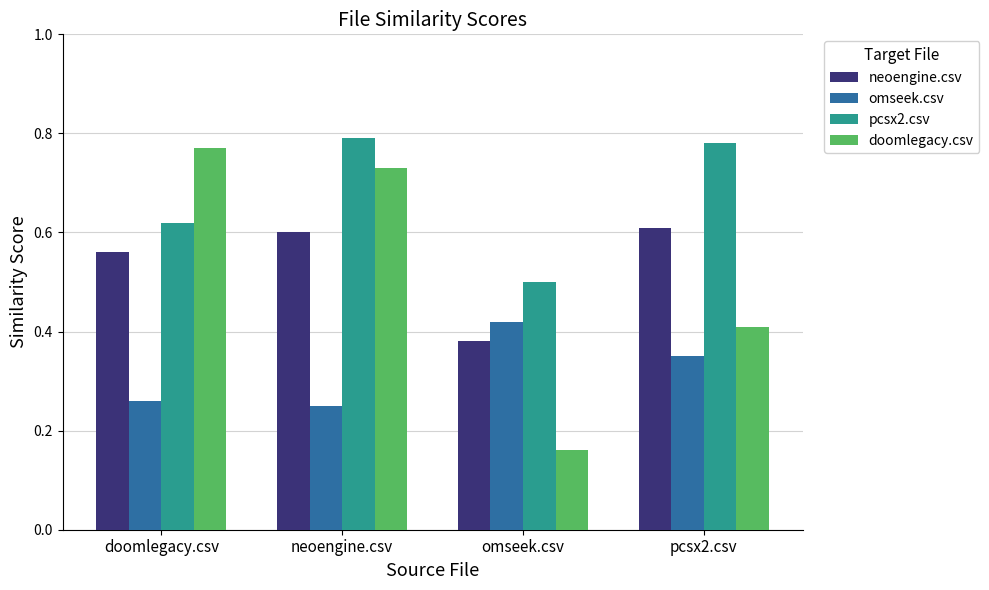

Which series has the largest total across all categories?

pcsx2.csv